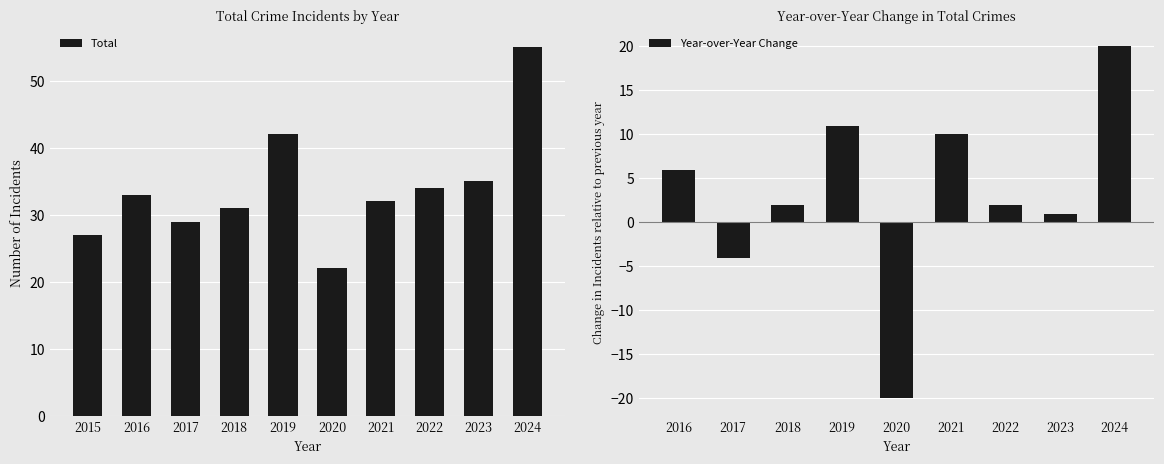

Which series changed the most between 2015 and 2024?

Total